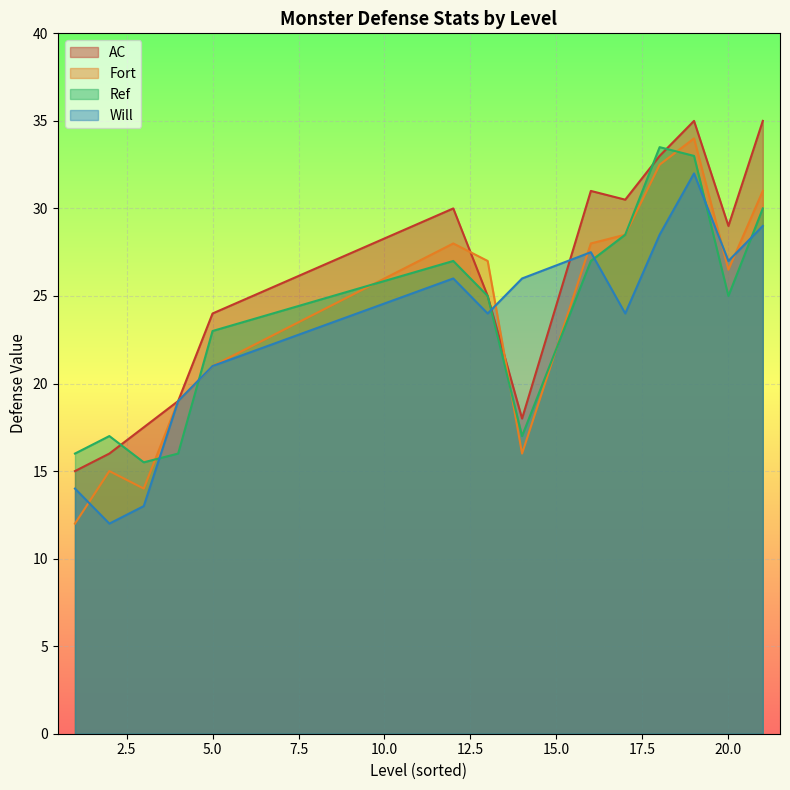

True or false: Fort has more than 0 interior local peaks.

True